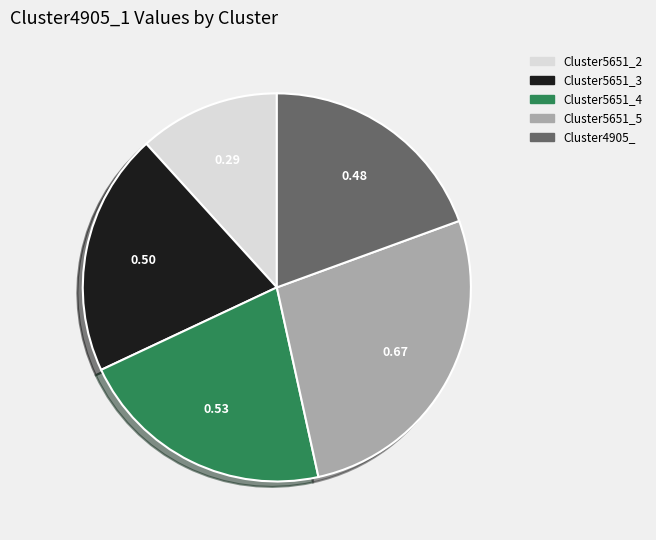

Does any single category account for the majority?

No